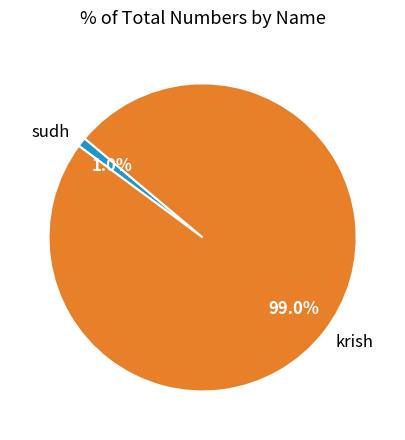

What portion of the pie excludes sudh?

99.0%